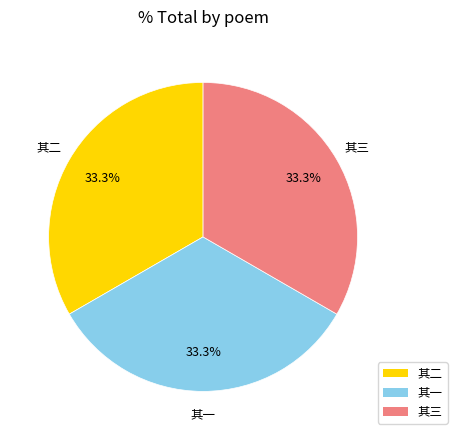

Is there any slice that represents more than half of the pie?

No